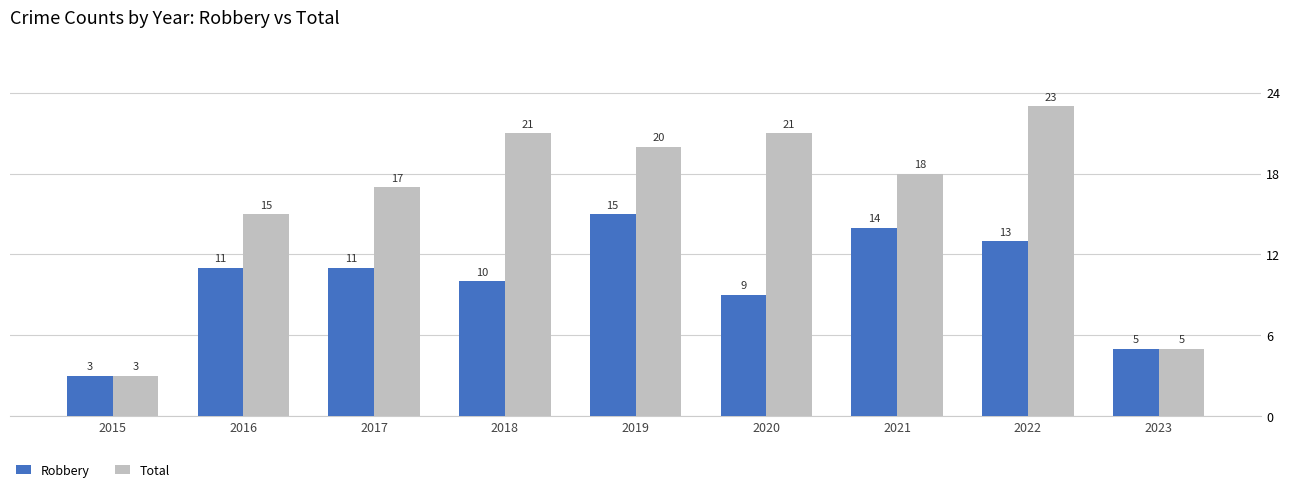

Rank the series by their maximum value, from highest to lowest.

Total, Robbery